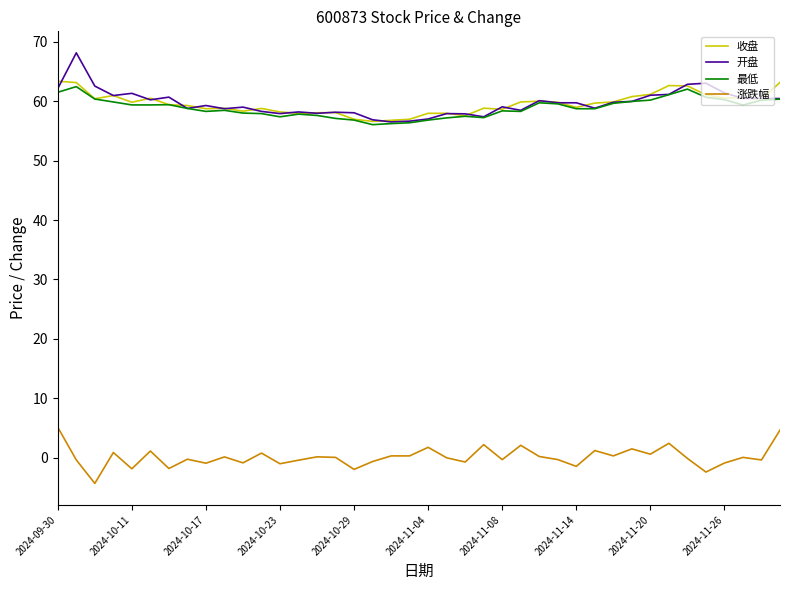

True or false: 收盘 and 涨跌幅 cross at least once.

False